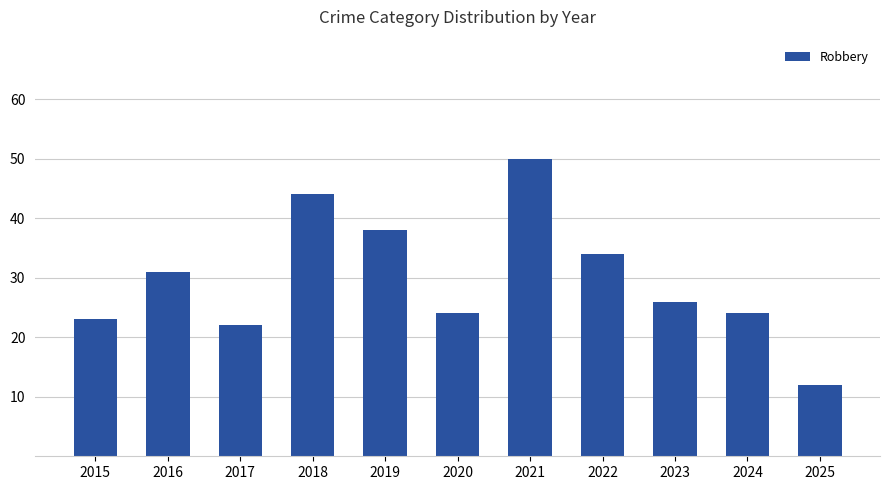

What is the sum of the values at 2017 and 2020?

46